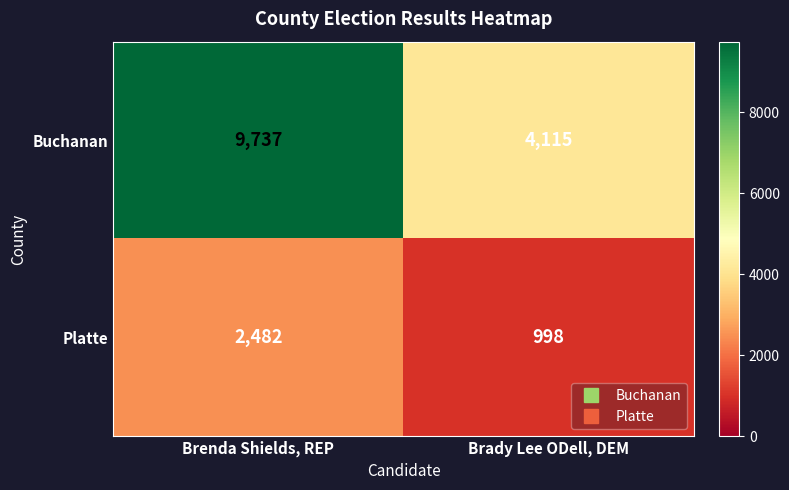

What value does the Buchanan series have at Brenda Shields, REP?

9737